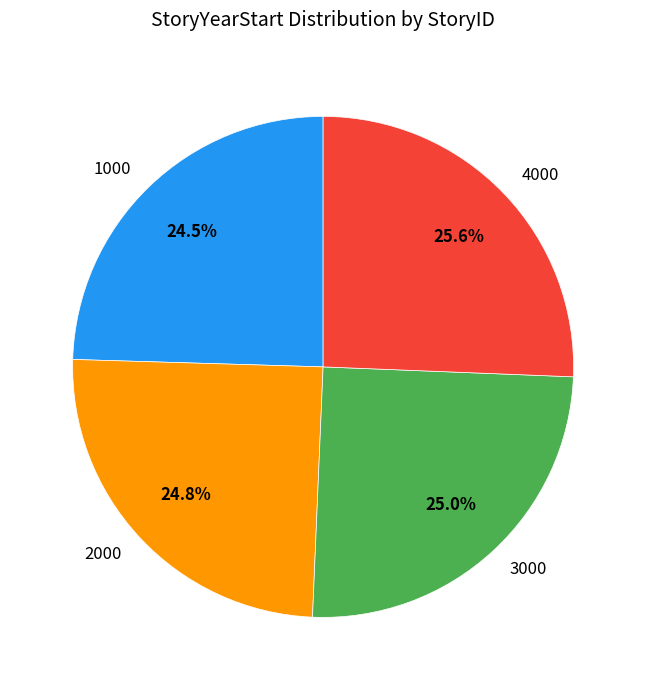

What is the largest slice in the pie chart?

4000